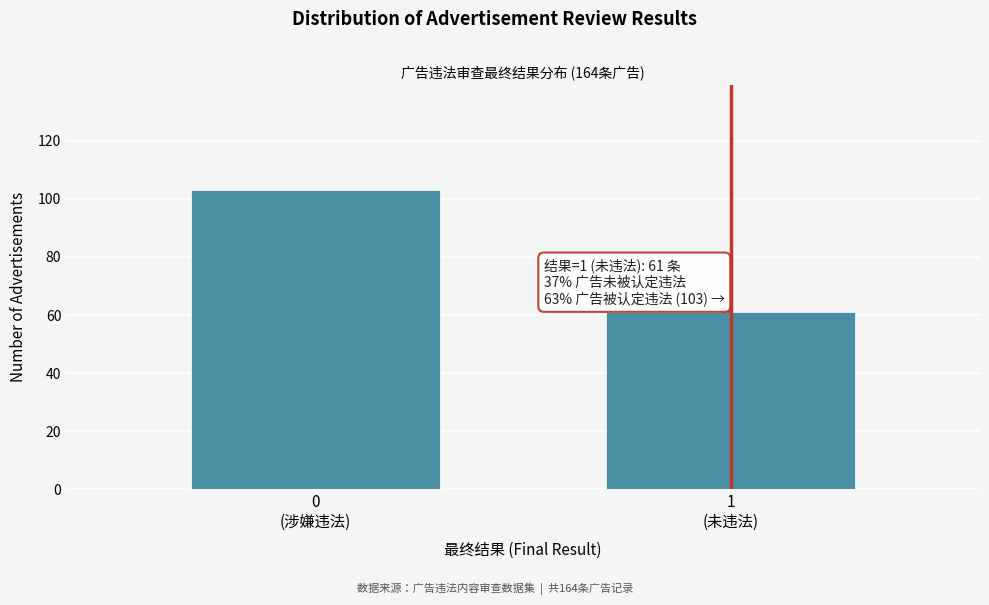

Reading left to right, list all the values displayed in this chart.

103	61